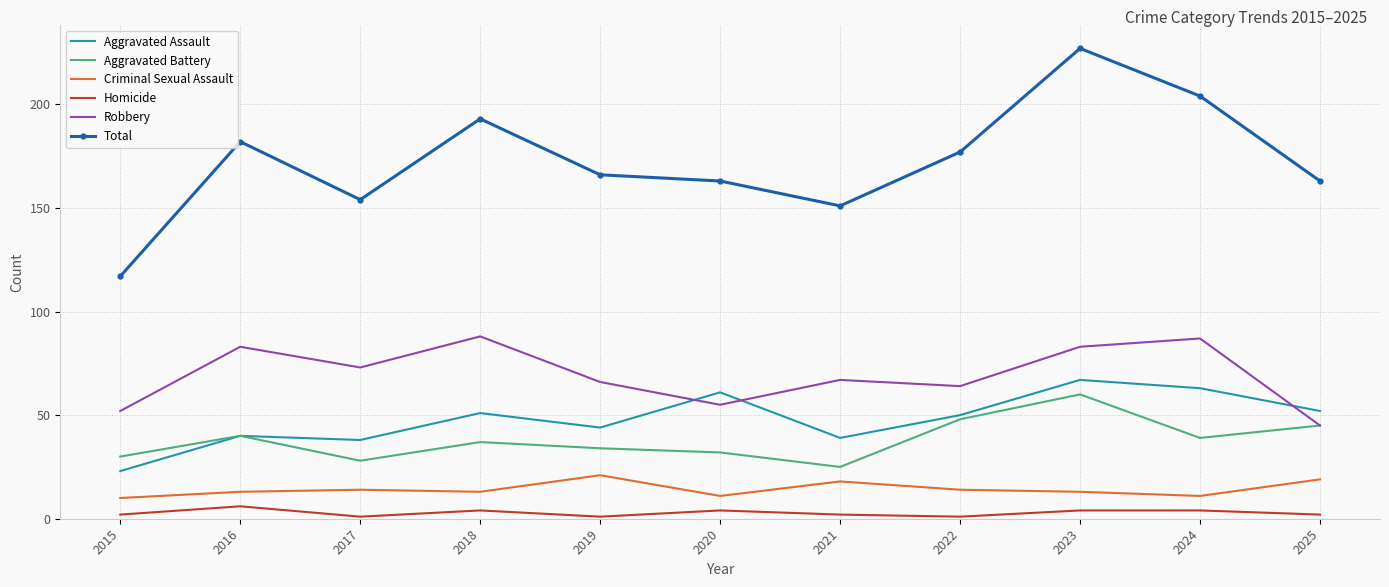

What is the difference between the maximum and minimum values in the Aggravated Battery series?

35